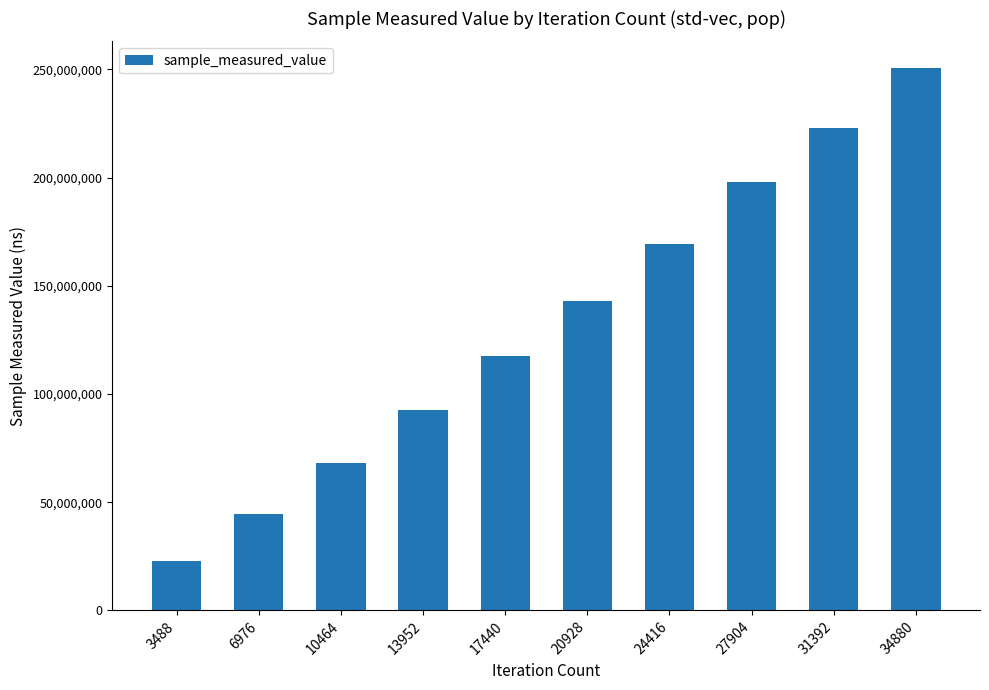

What is the smallest value displayed?

22660659